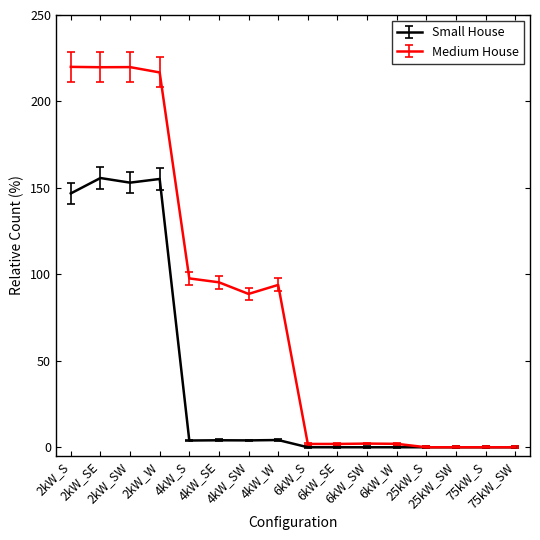

Which series has the largest total across all categories?

Medium House